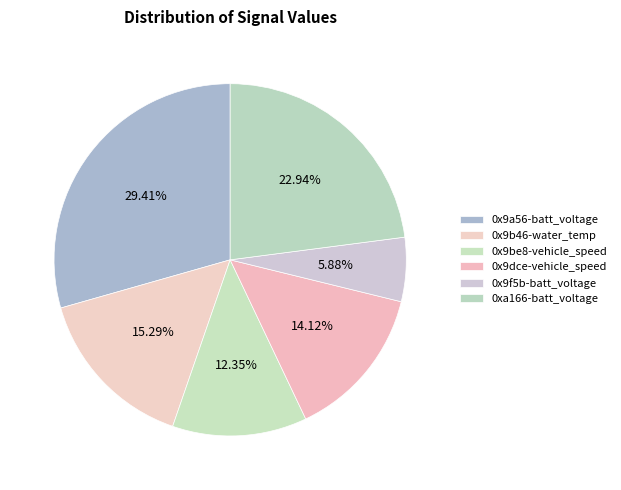

Rank the categories by value from highest to lowest.

0x9a56-batt_voltage, 0xa166-batt_voltage, 0x9b46-water_temp, 0x9dce-vehicle_speed, 0x9be8-vehicle_speed, 0x9f5b-batt_voltage